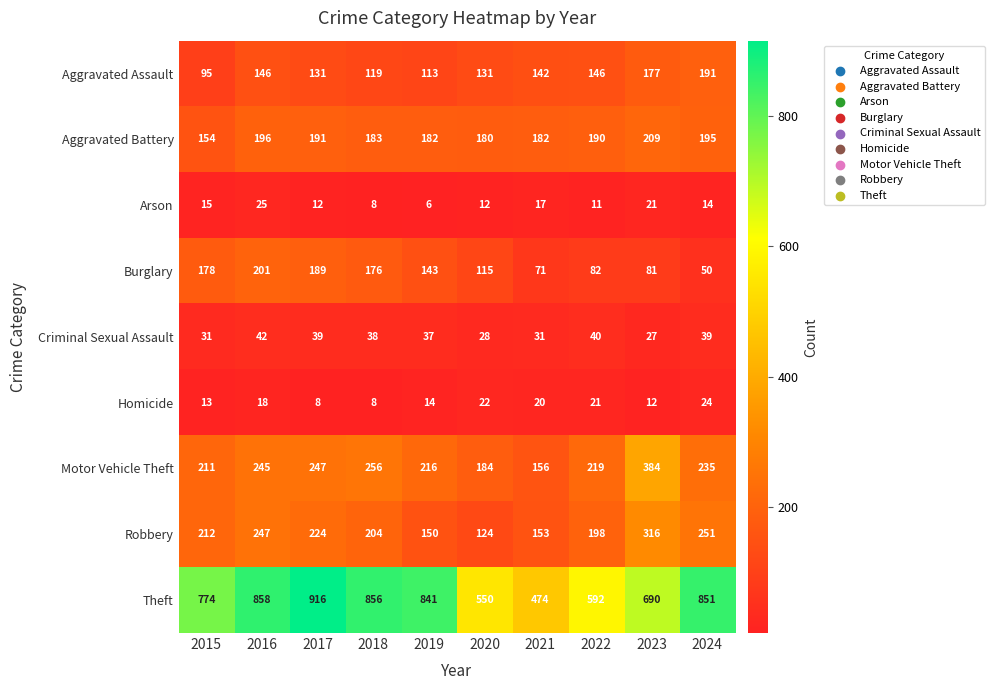

Which series has the widest spread of values?

Theft